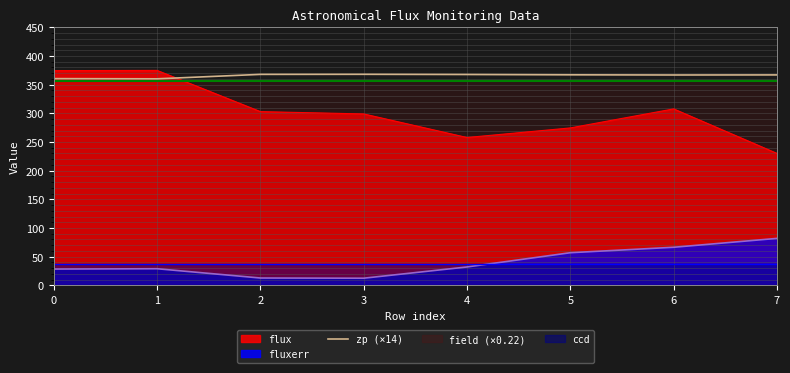

At which category does the data reach its first local peak?

3